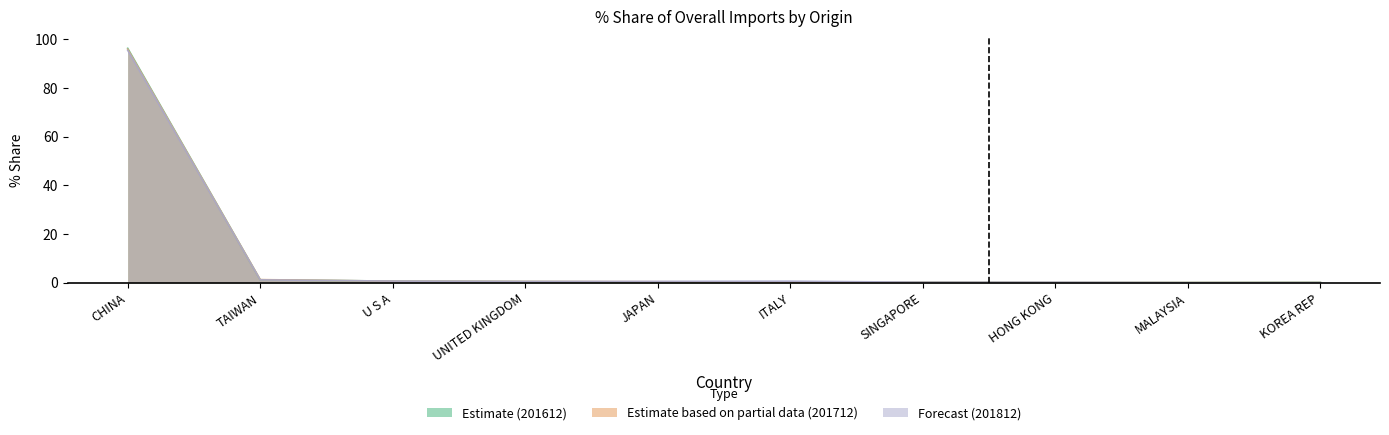

What position from the left is CHINA?

1